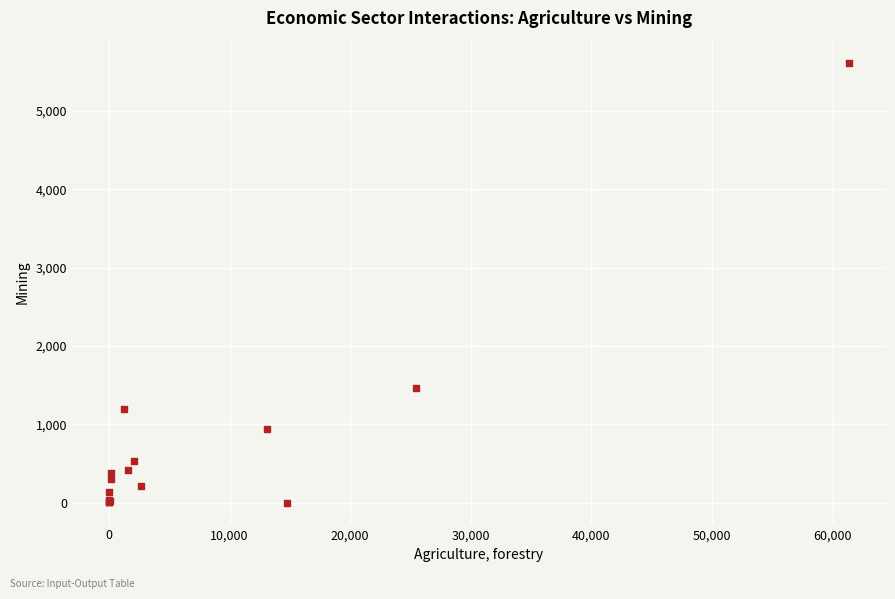

What Y value in the scatter plot is closest to 2808?

1460.2